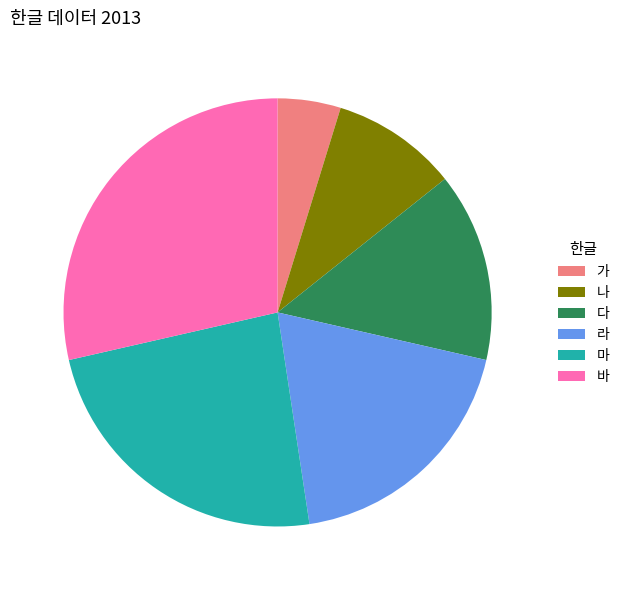

How many segments does this pie chart have?

6